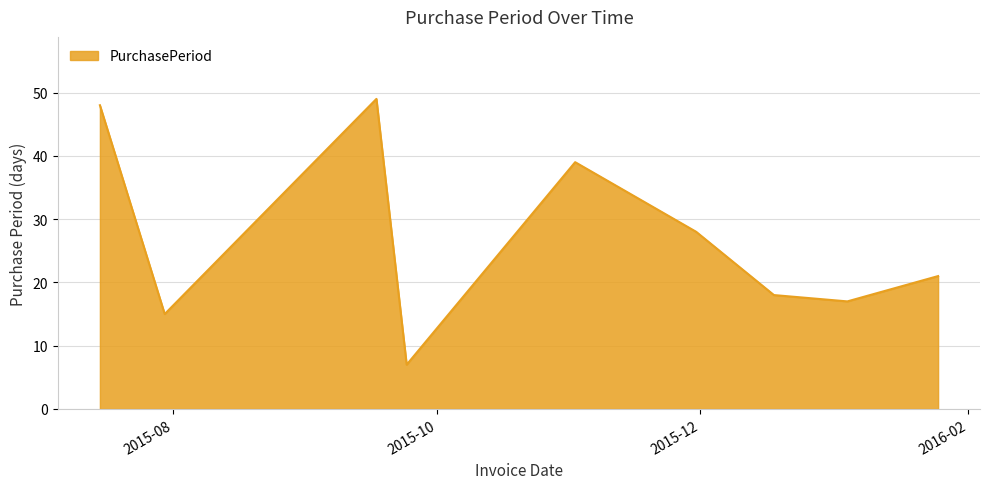

How many values are below 21?

4